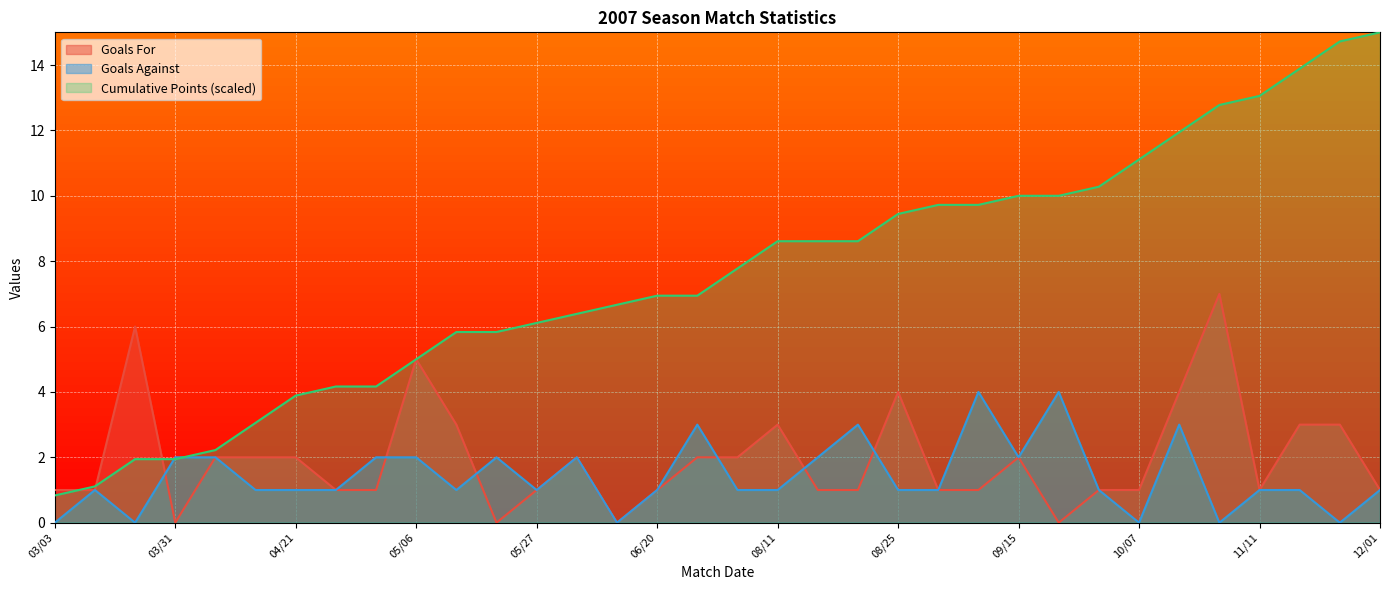

What is the label of the 12th point from the left?

05/19